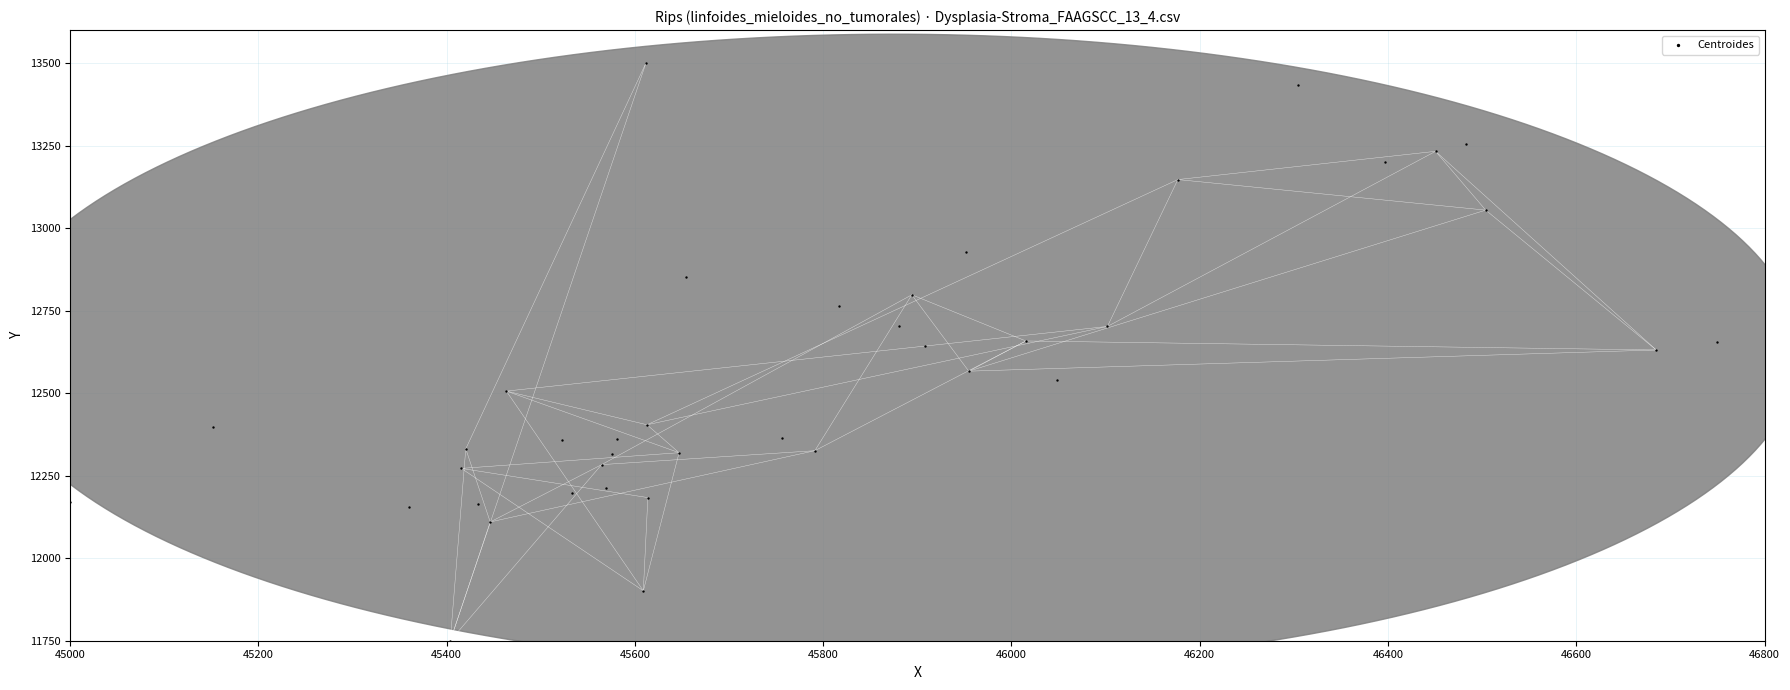

What is the range of X values (max minus min)?

1750.0